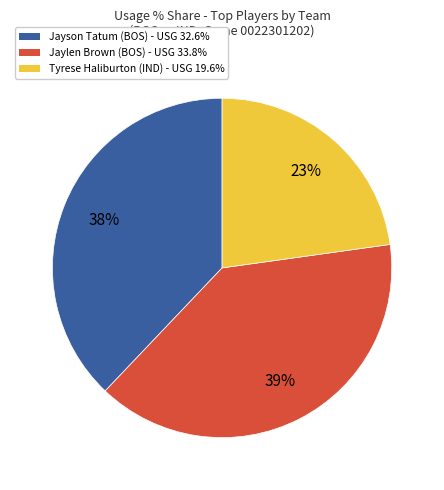

Does any single category account for the majority?

No